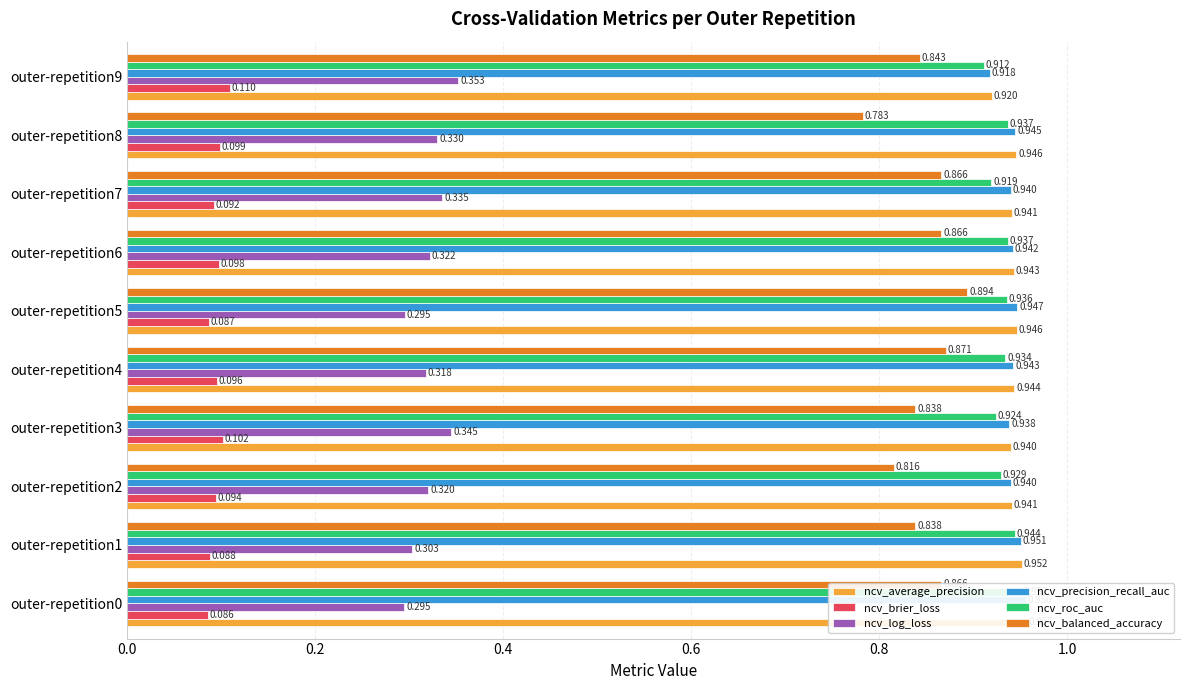

Between outer-repetition7 and outer-repetition4, which is larger?

outer-repetition4